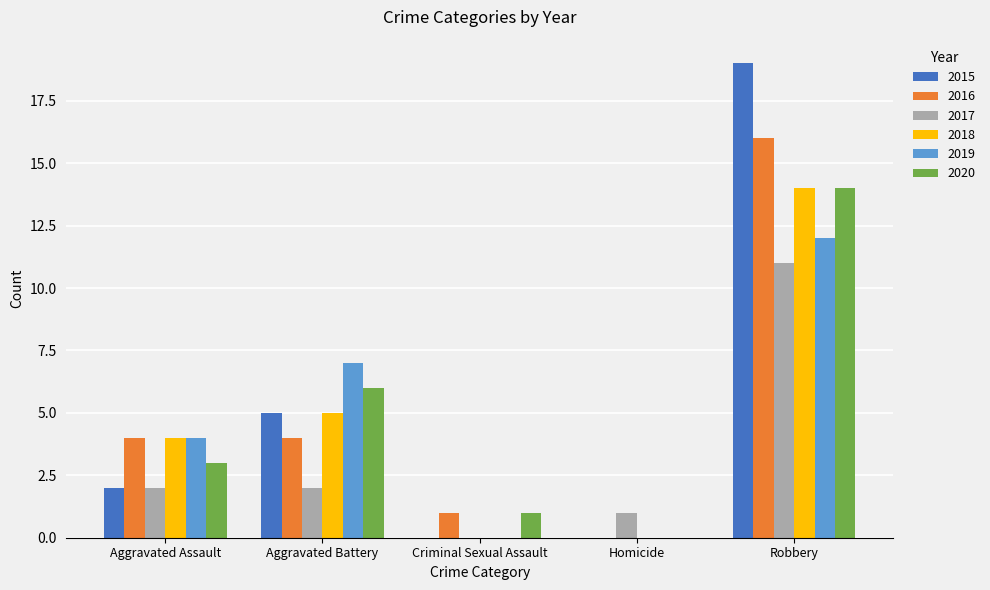

How many data points does each series have?

5